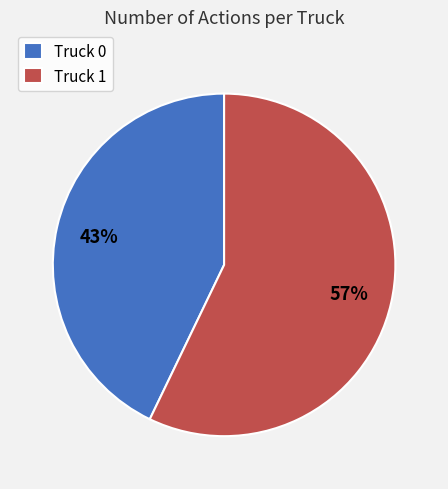

Does Truck 0 represent more than half of the total?

No